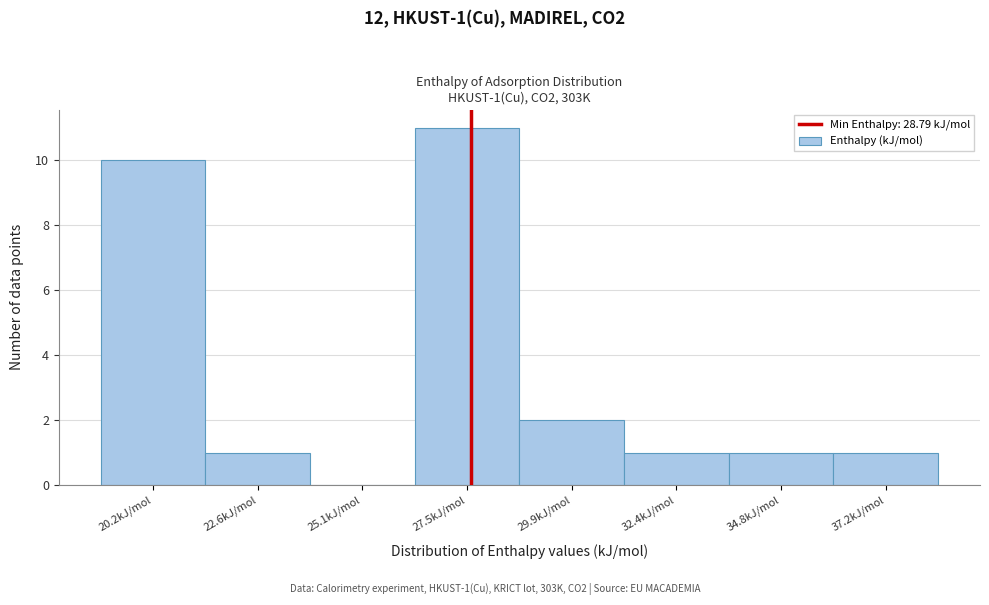

Reading left to right, extract all data points from this chart.

20.2kJ/mol=10	22.6kJ/mol=1	25.1kJ/mol=0	27.5kJ/mol=11	29.9kJ/mol=2	32.4kJ/mol=1	34.8kJ/mol=1	37.2kJ/mol=1